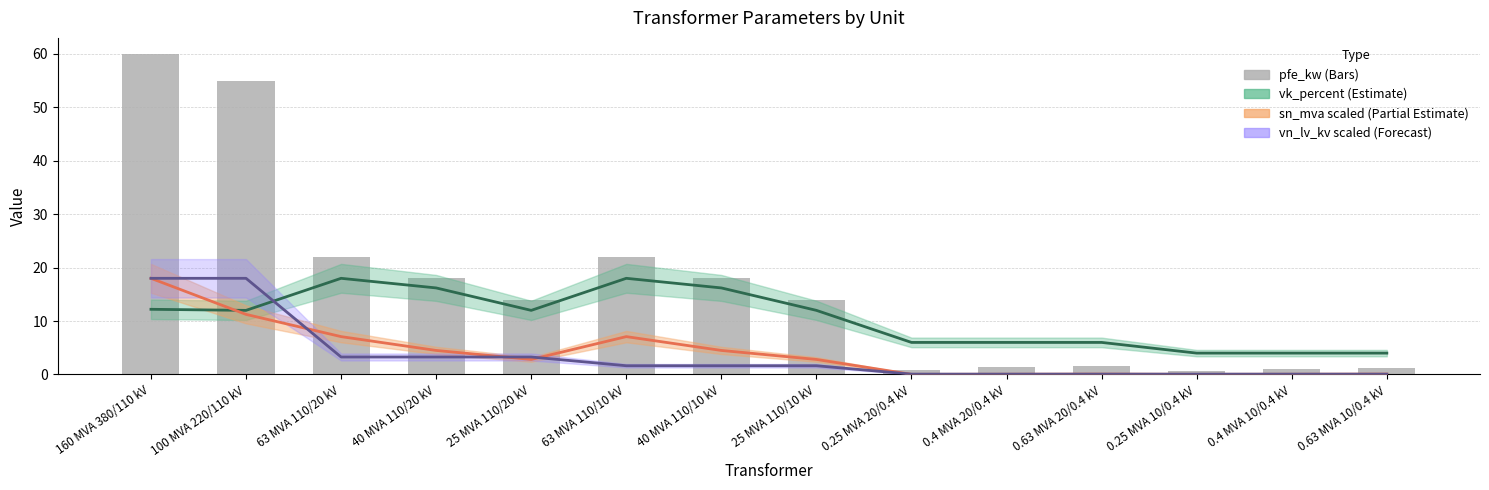

What value does the pfe_kw series have at 0.4 MVA 10/0.4 kV?

0.9